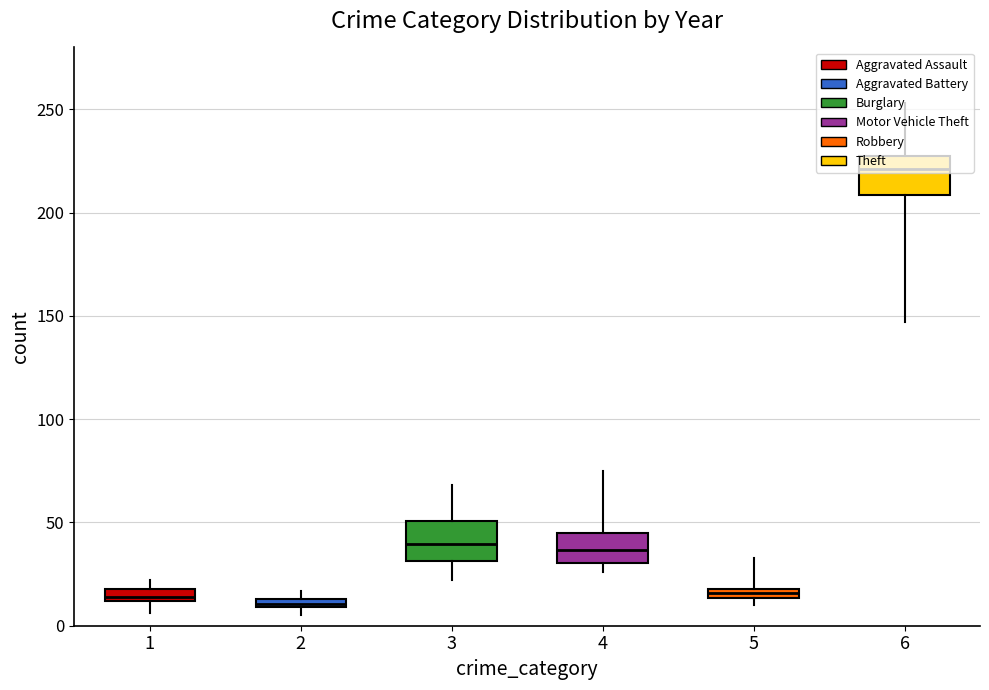

What is the sum of all Aggravated Assault values?

145